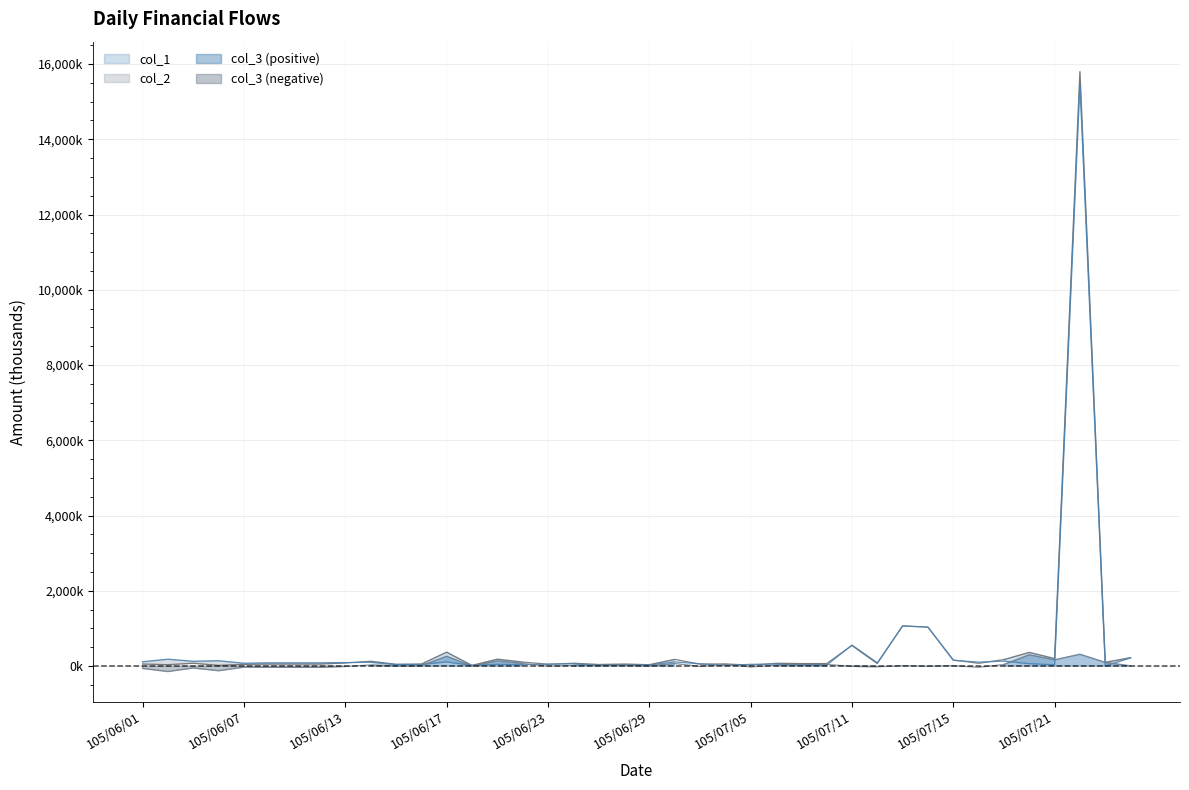

Is the value of col_1 at 105/06/07 greater than the value of col_3 at 105/07/01?

Yes